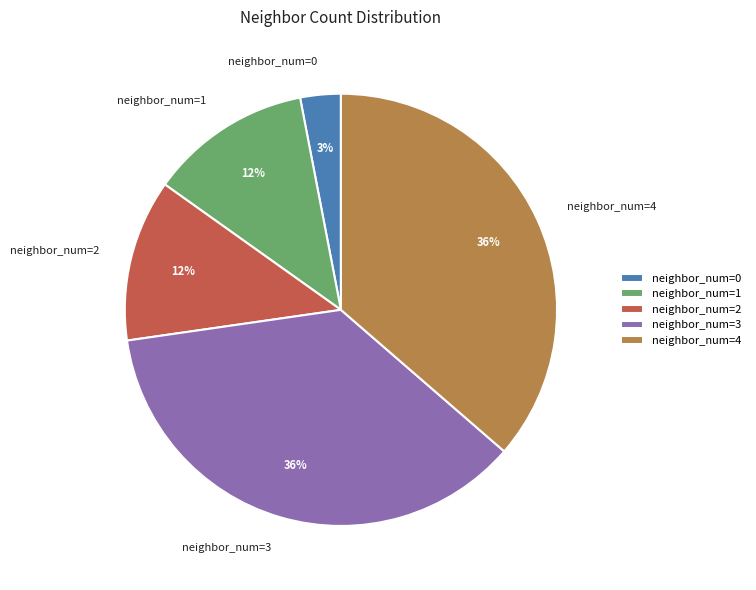

What percentage is the neighbor_num=0 slice, to the nearest percent?

3%